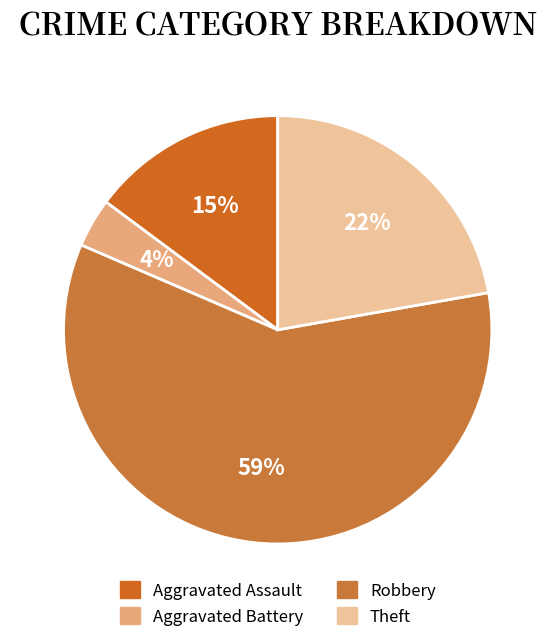

What is the smallest slice in the pie chart?

Aggravated Battery